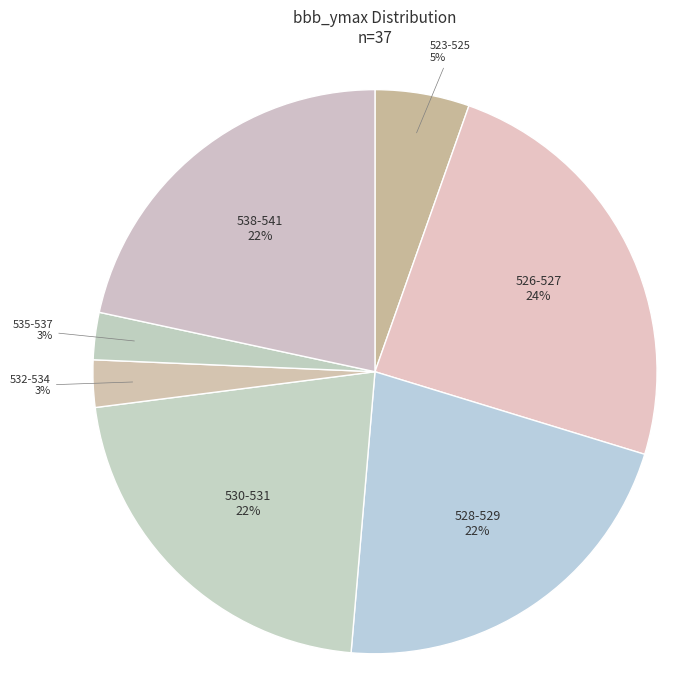

How many slices are in this pie chart?

7